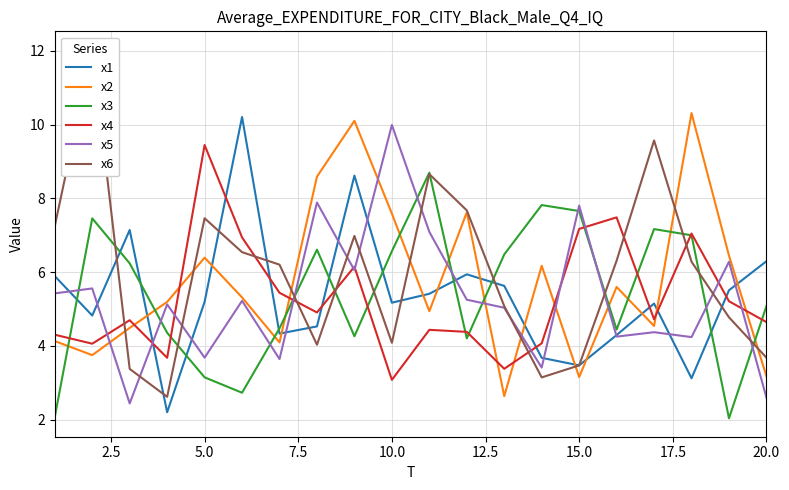

How many interior local peaks does the x5 series have?

8